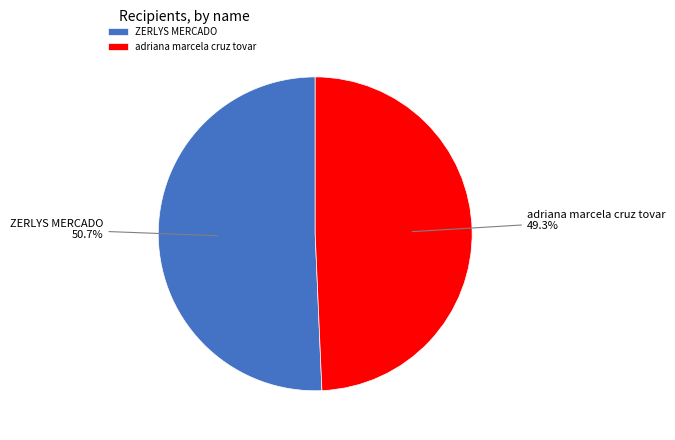

Which has a higher value, ZERLYS MERCADO or adriana marcela cruz tovar?

ZERLYS MERCADO